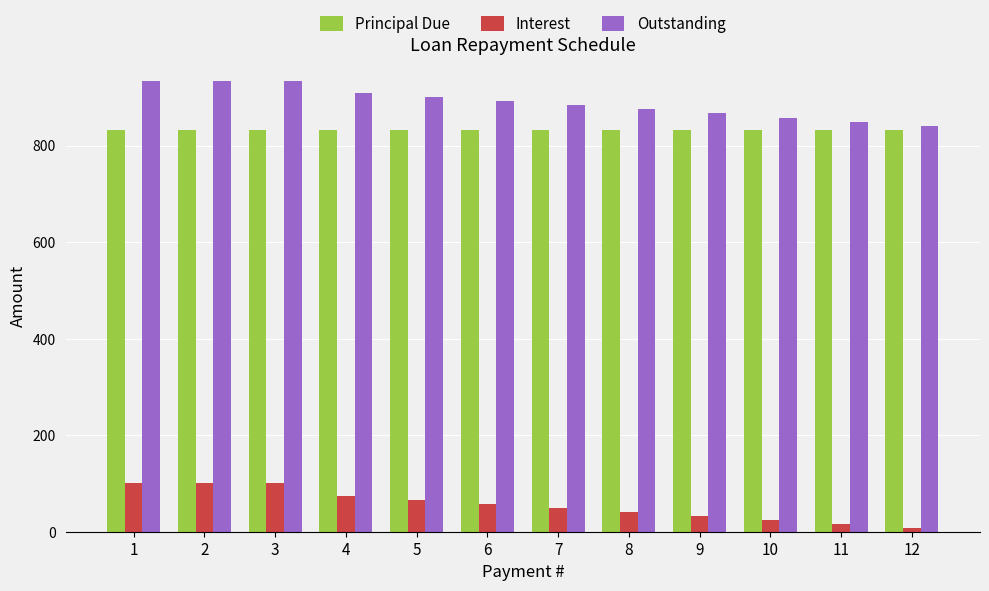

True or false: Outstanding has a value of 933.3 at 3.

True